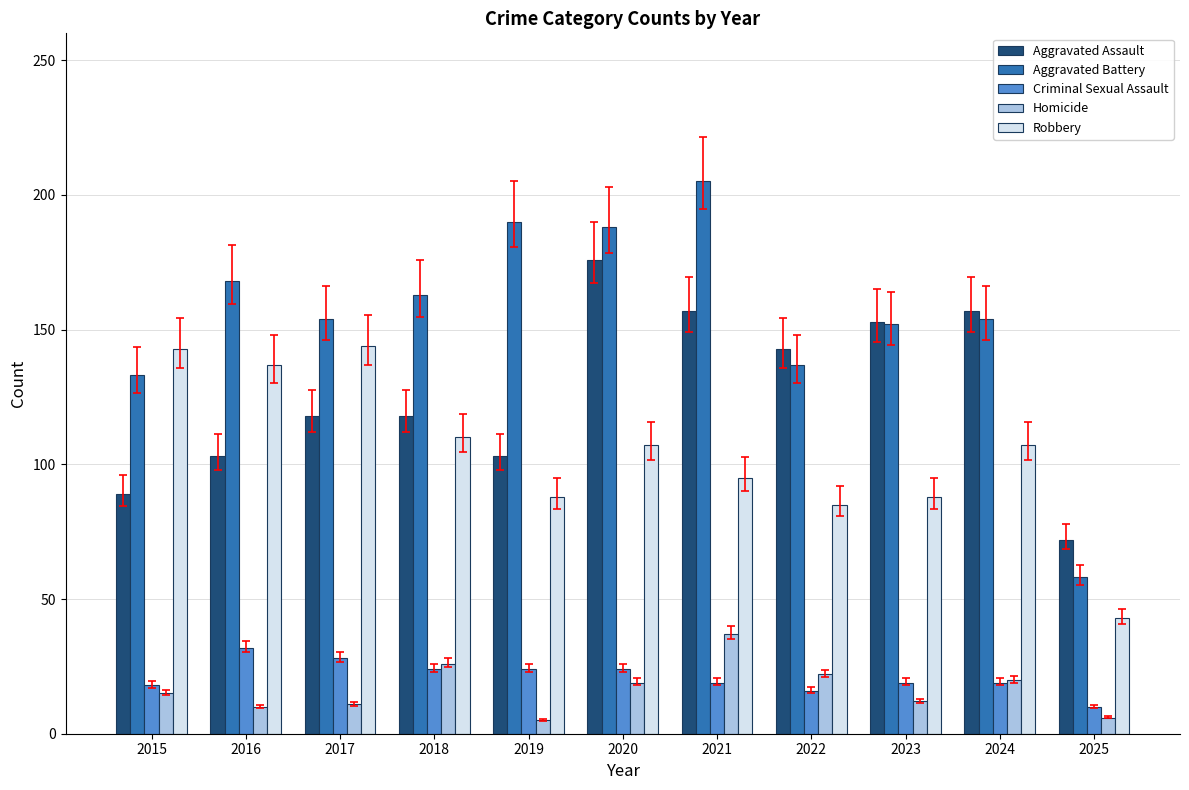

At 2016, list the series in order from smallest to largest.

Homicide, Criminal Sexual Assault, Aggravated Assault, Robbery, Aggravated Battery